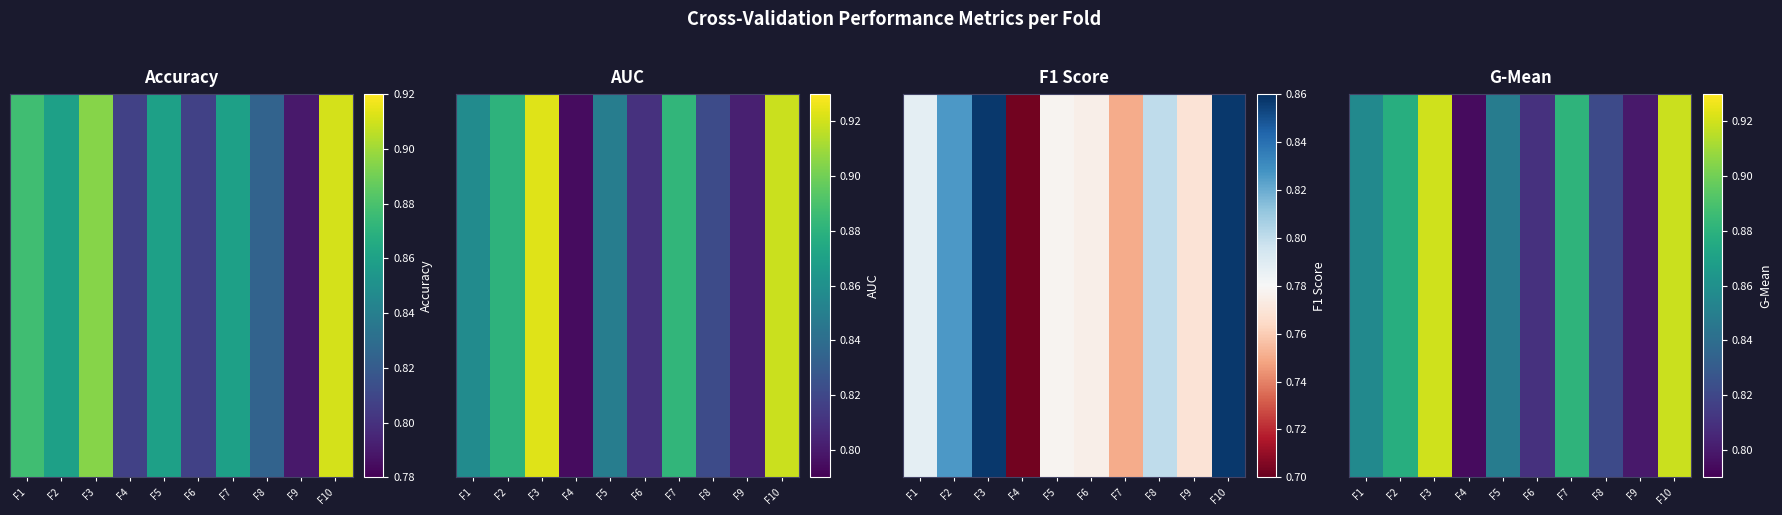

How many categories are shown in the chart?

10